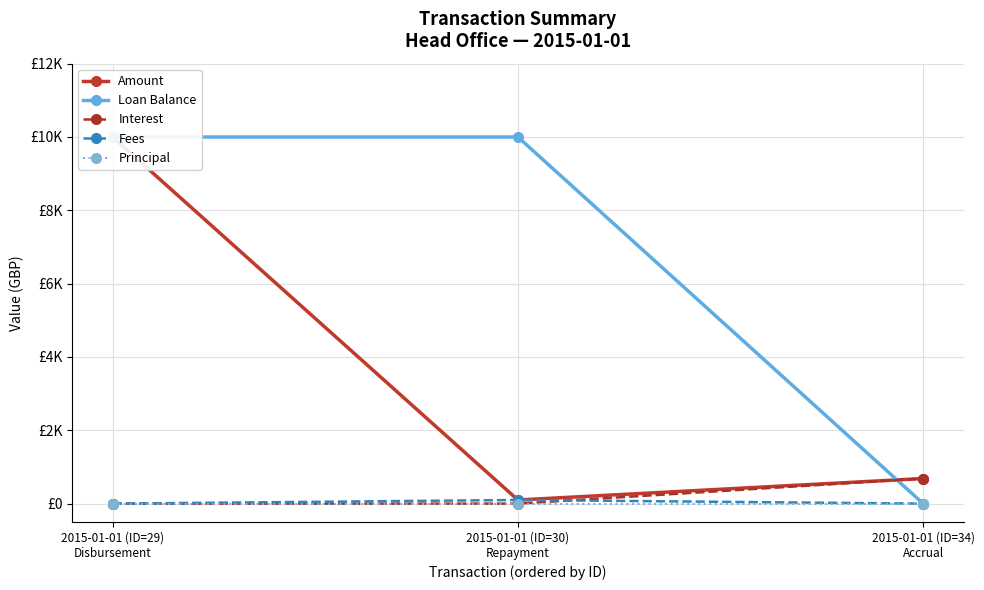

At which category is the sum across all series the highest?

2015-01-01 (ID=29)
Disbursement